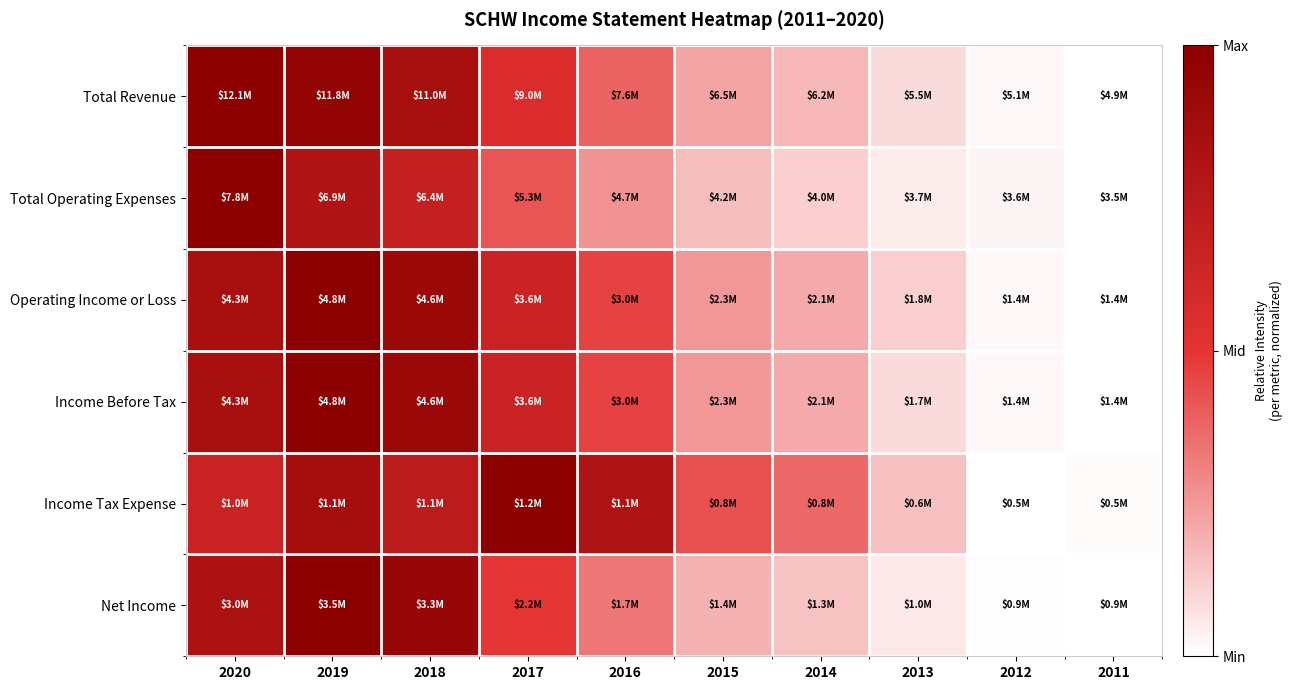

Rank the series by their maximum value, from highest to lowest.

Total Revenue, Total Operating Expenses, Operating Income or Loss, Income Before Tax, Net Income, Income Tax Expense